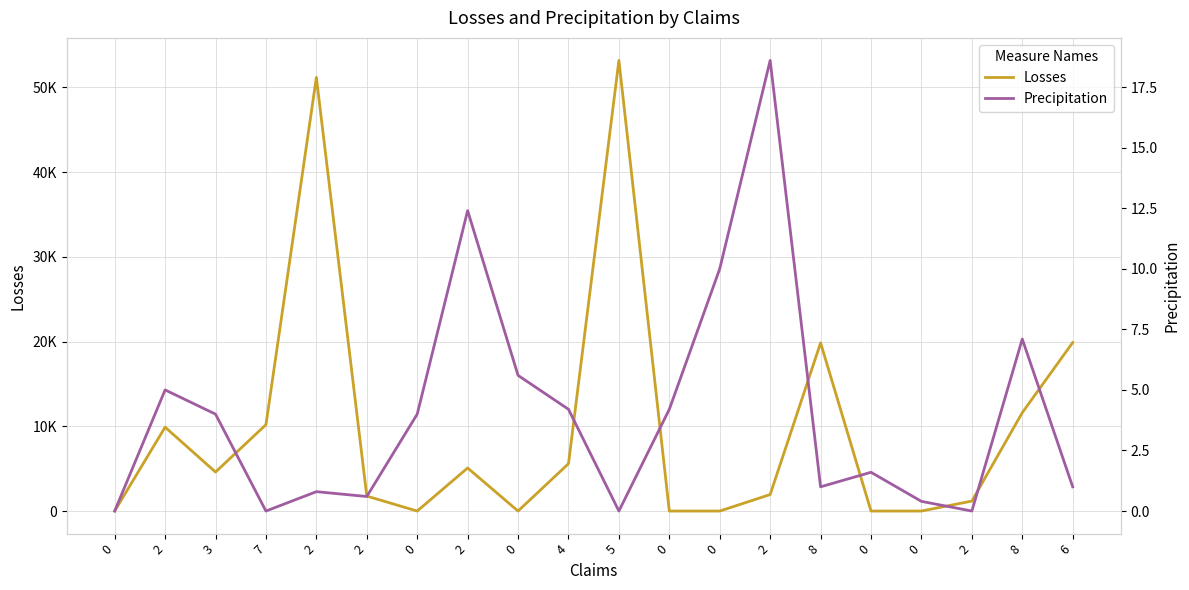

Which series has the largest total across all categories?

Losses